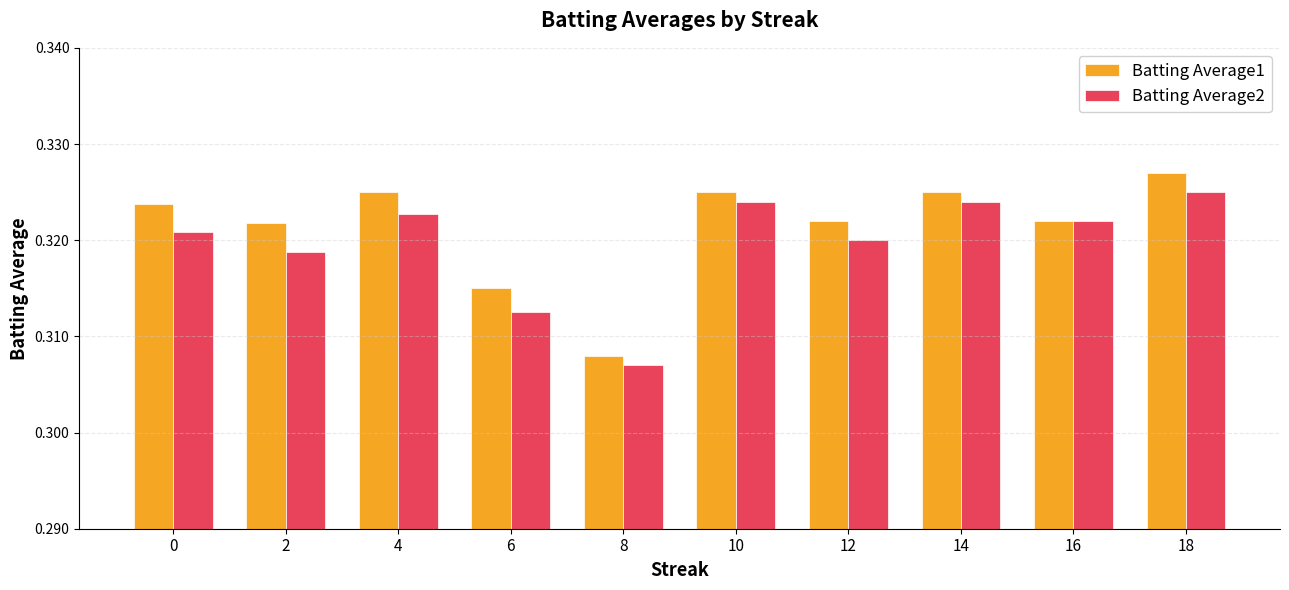

At which label is Batting Average2 closest to 0?

8